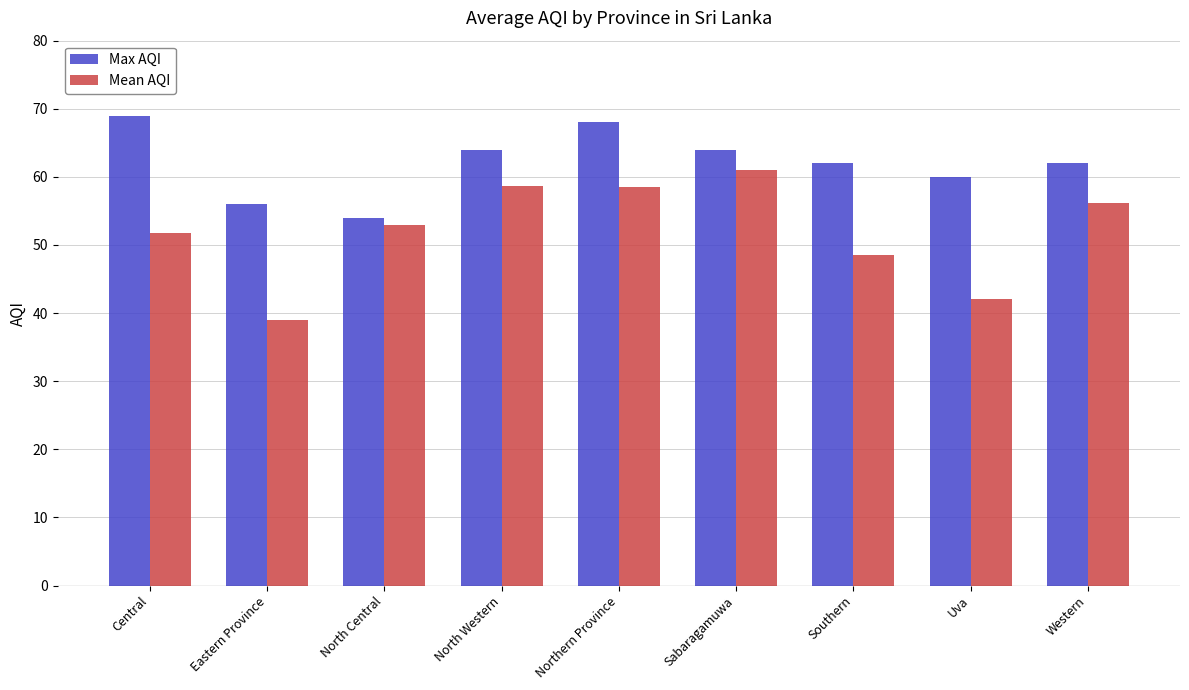

Which category has the highest value in the Mean AQI series?

Sabaragamuwa